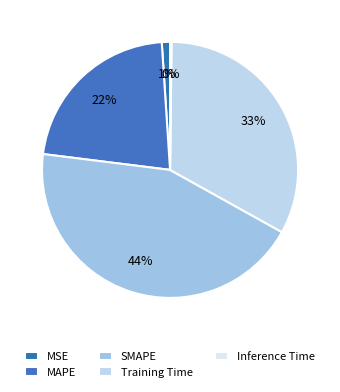

How many slices are in this pie chart?

5